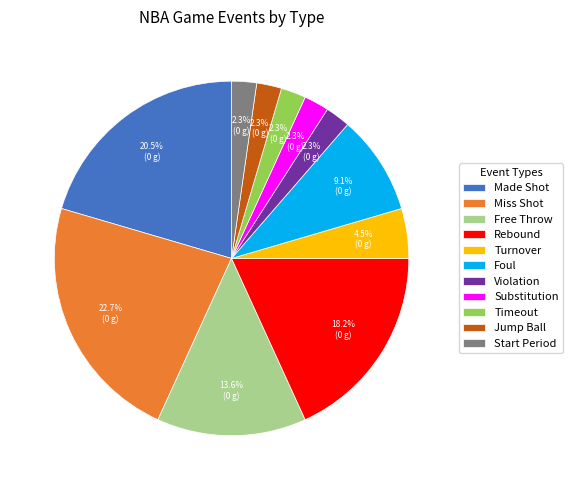

Which category has the biggest portion of the pie?

Miss Shot